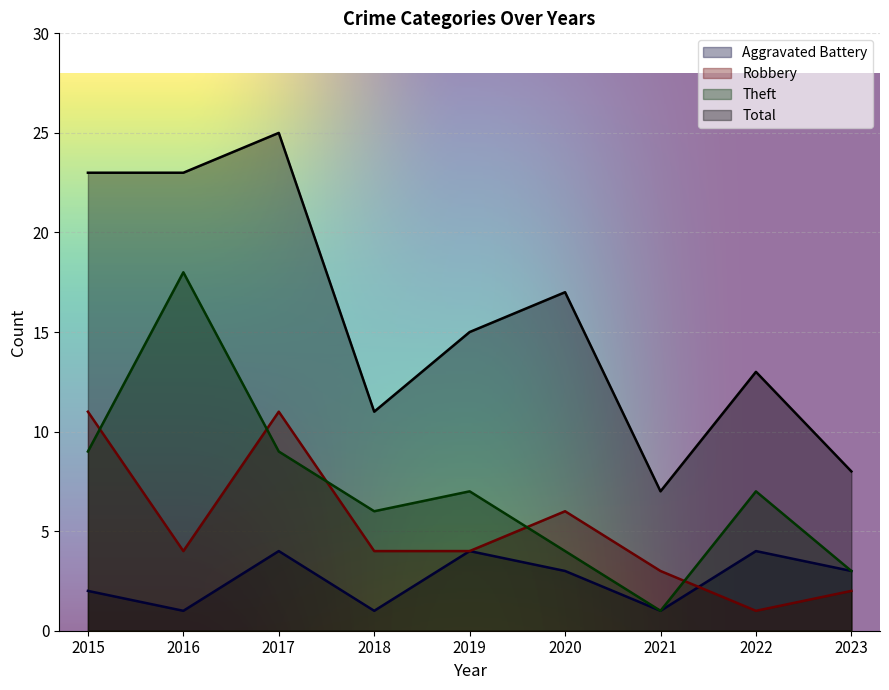

Which series has the widest spread of values?

Total